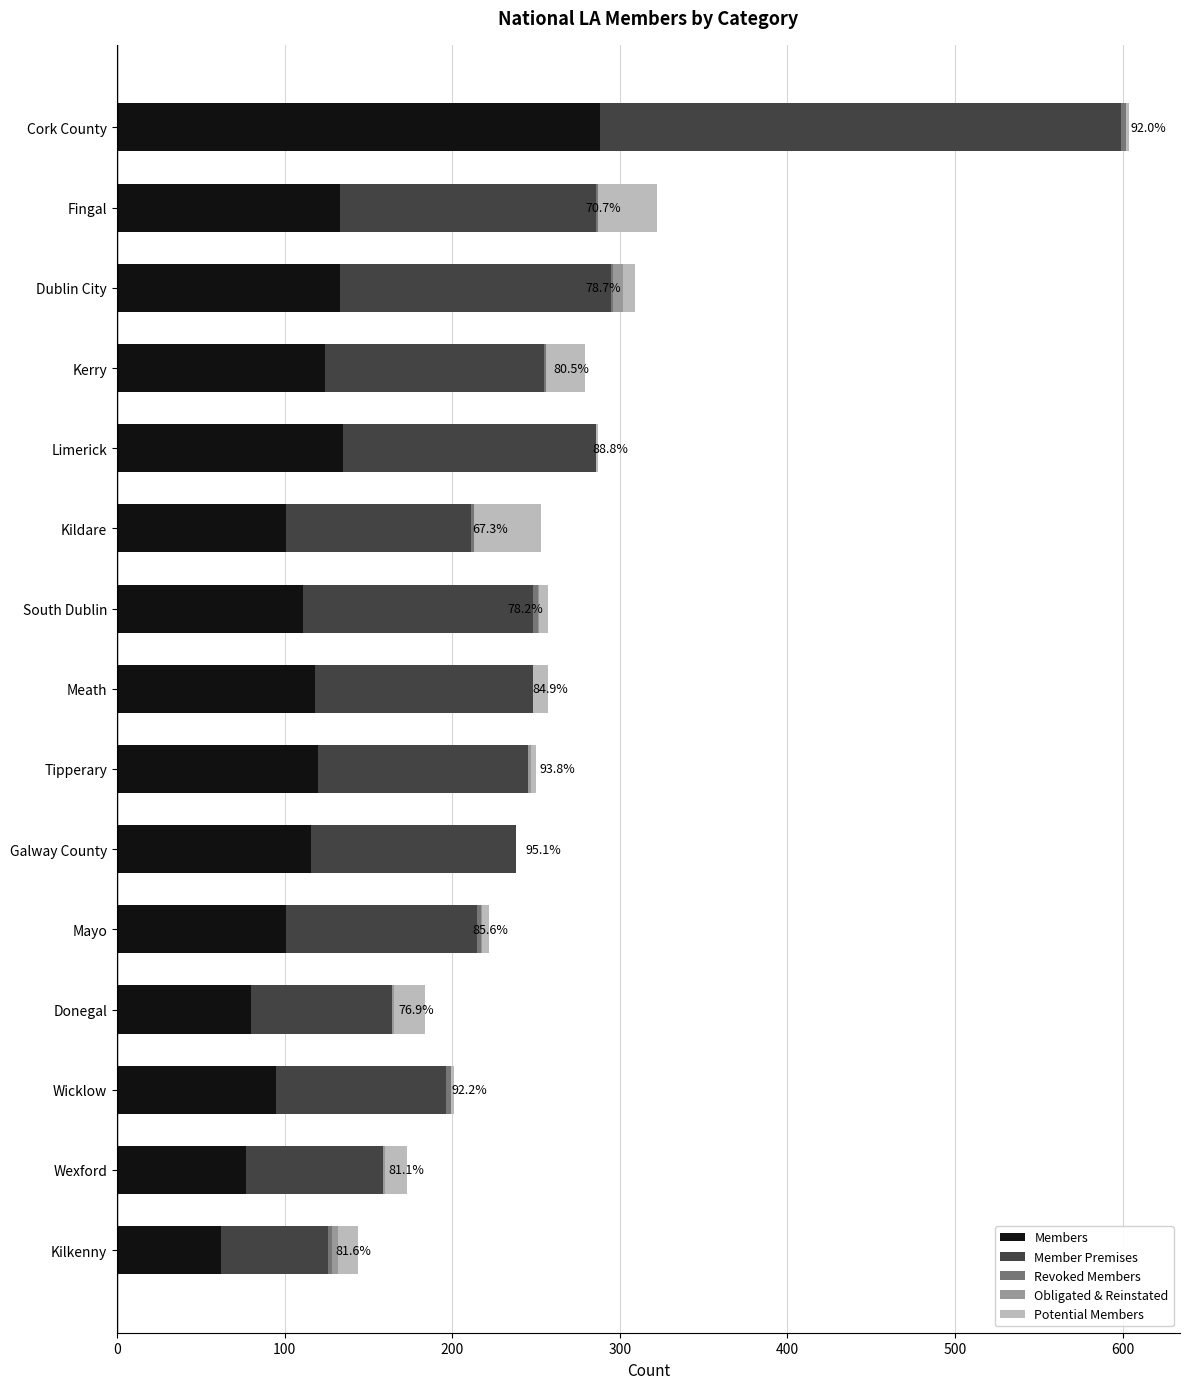

Which category has the highest value in the Members series?

Cork County